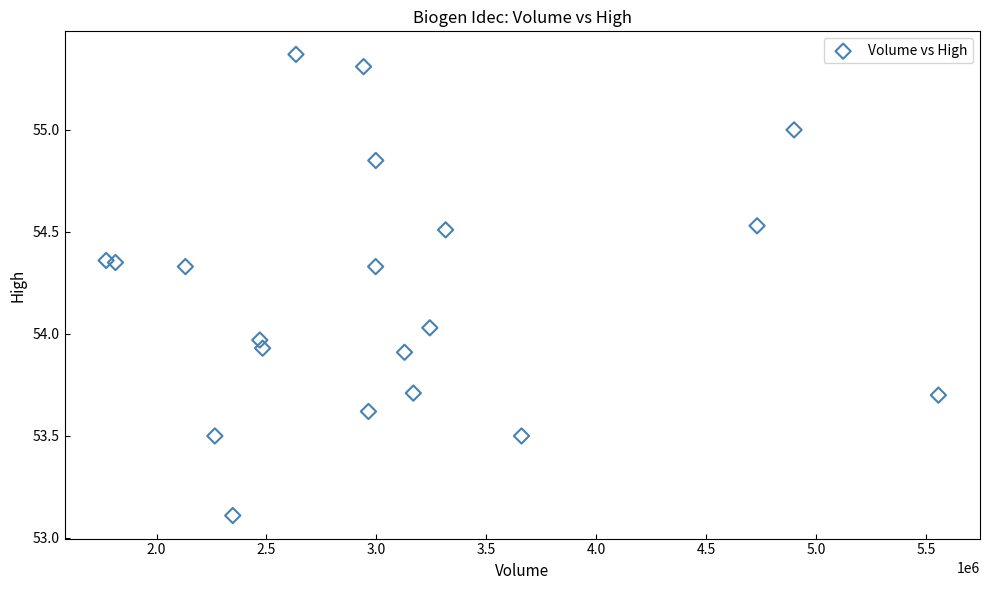

What is the range of X values (max minus min)?

3784813.0